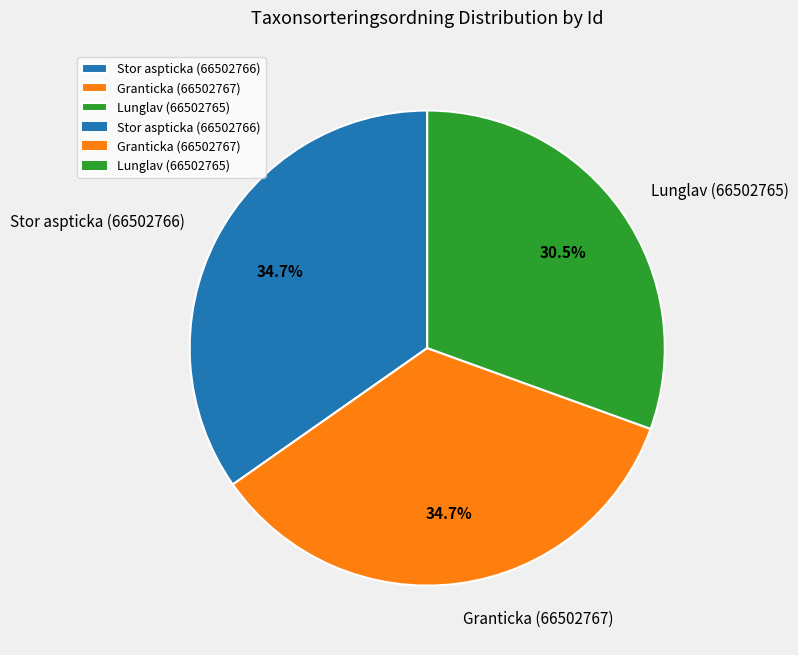

Count the number of slices in the pie.

3